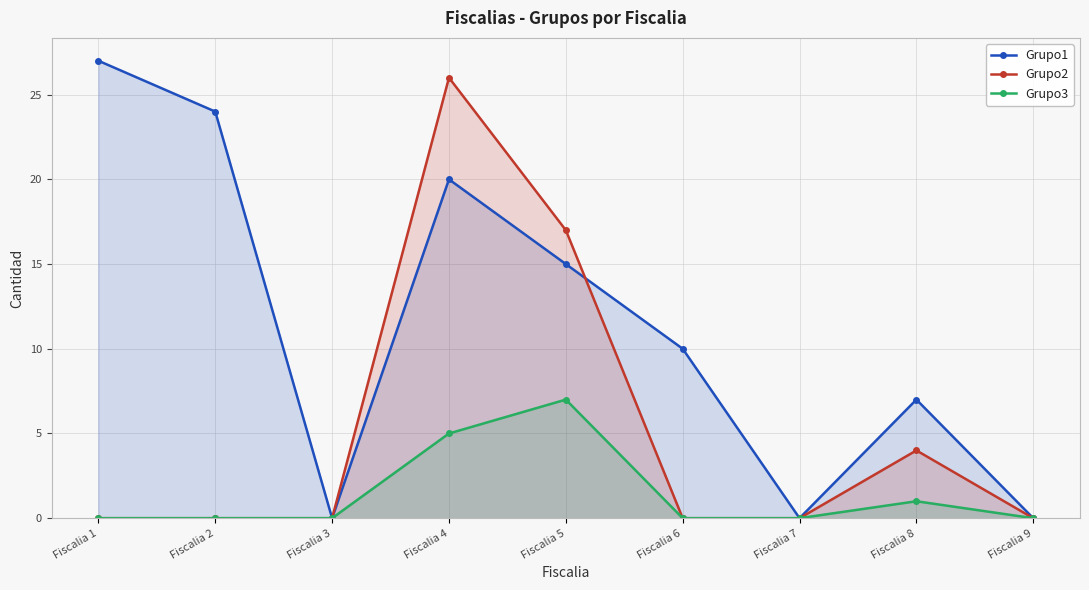

Rank the series at Fiscalia 4 from highest to lowest value.

Grupo2, Grupo1, Grupo3